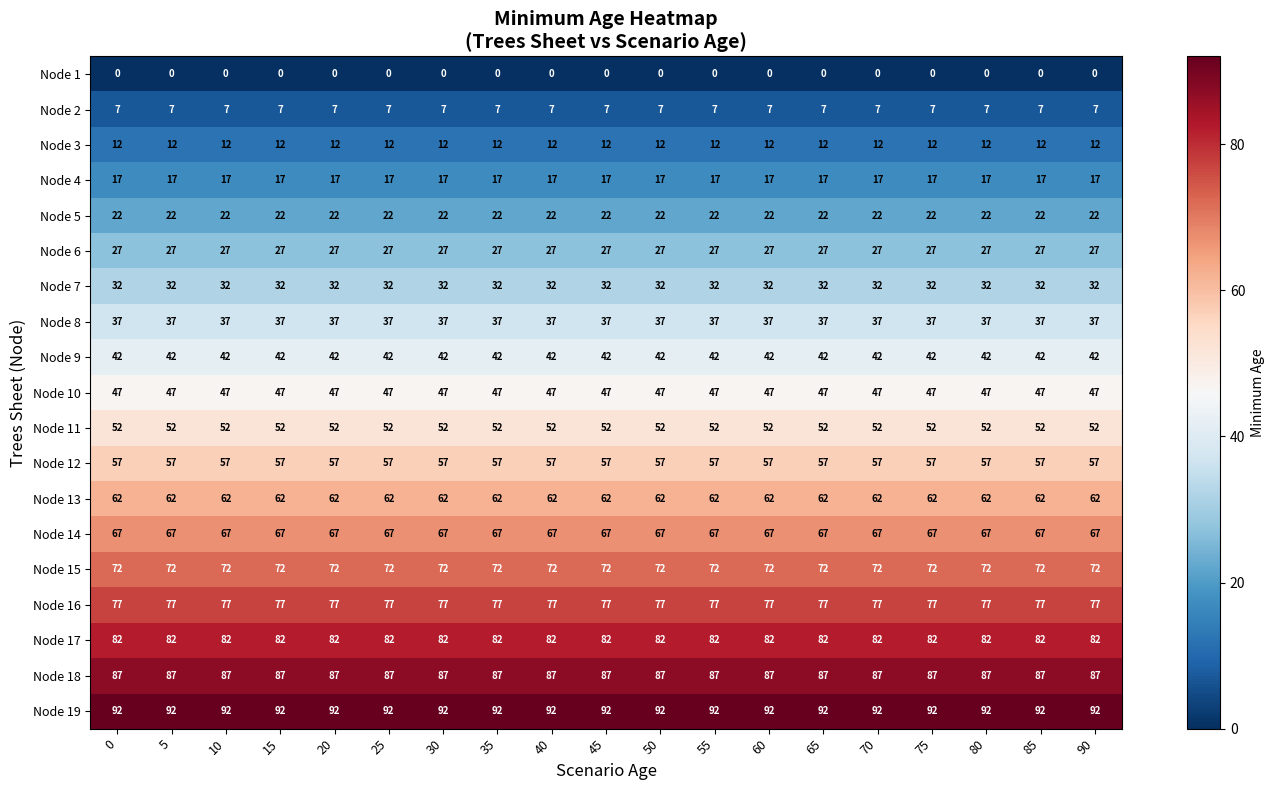

What is the approximate value of Node 13 at 70?

62